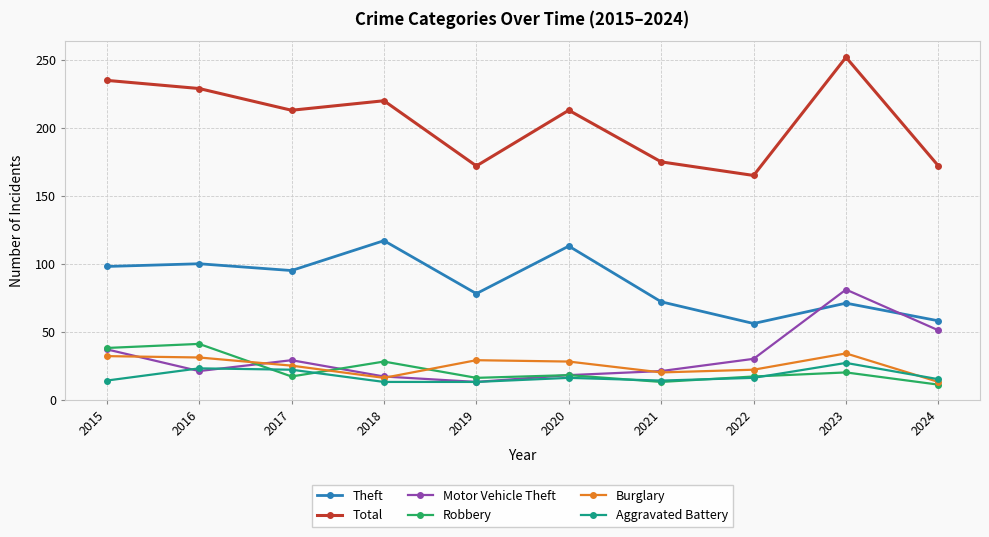

What is the maximum value shown in the chart?

252